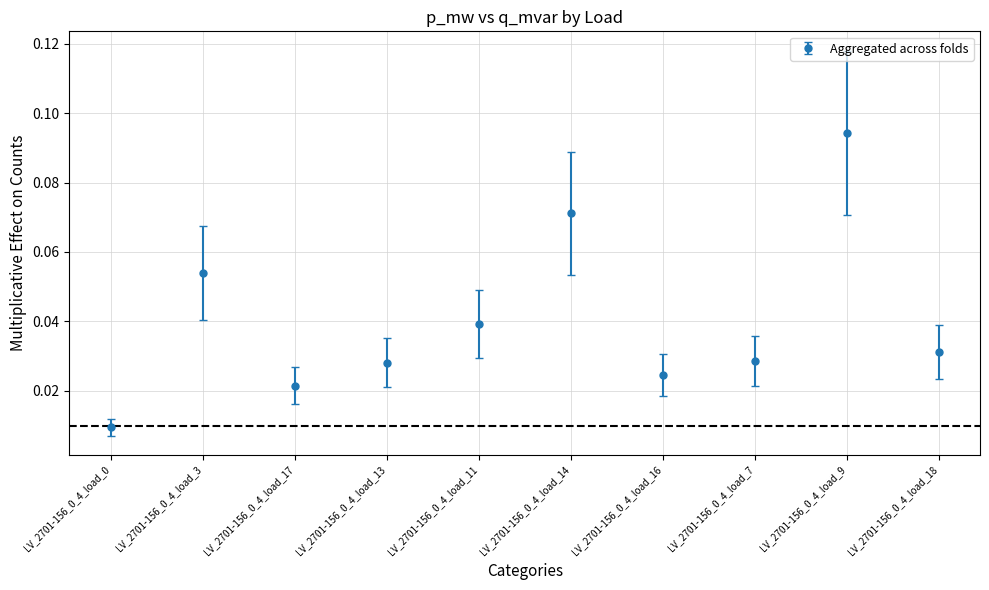

How many points are lower than both their immediate neighbors (excluding endpoints)?

2